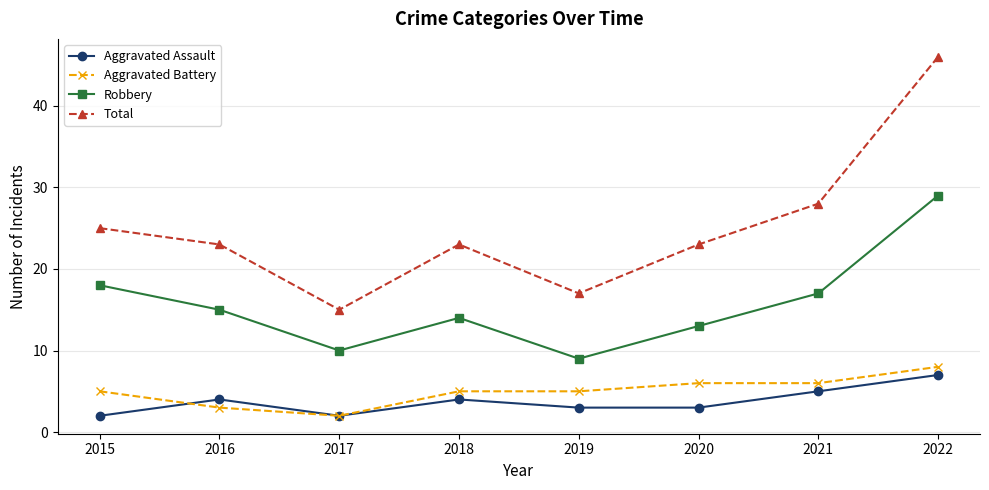

Between 2019 and 2020, which series saw the biggest shift?

Total